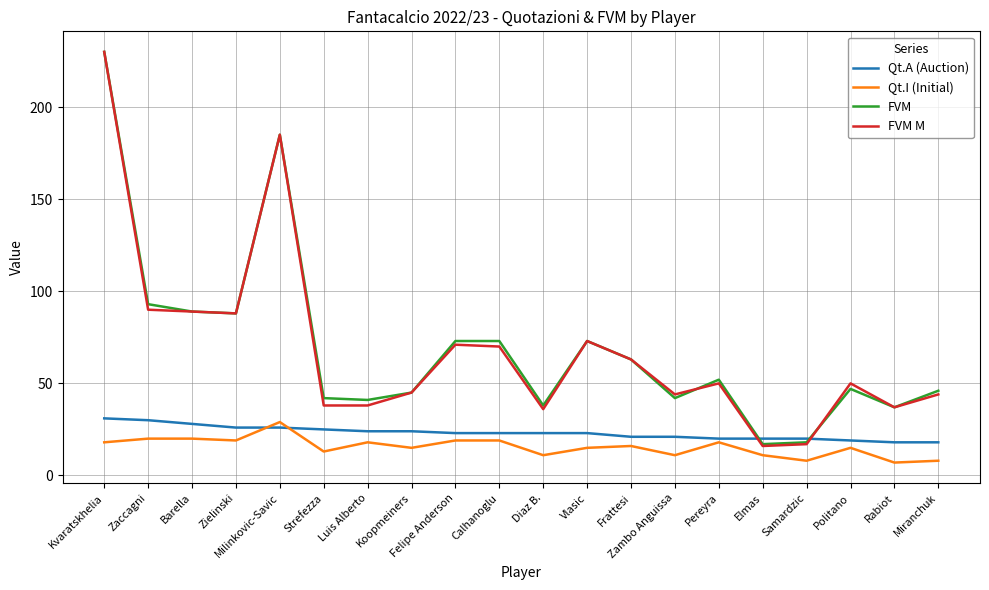

What position from the left is Elmas?

16